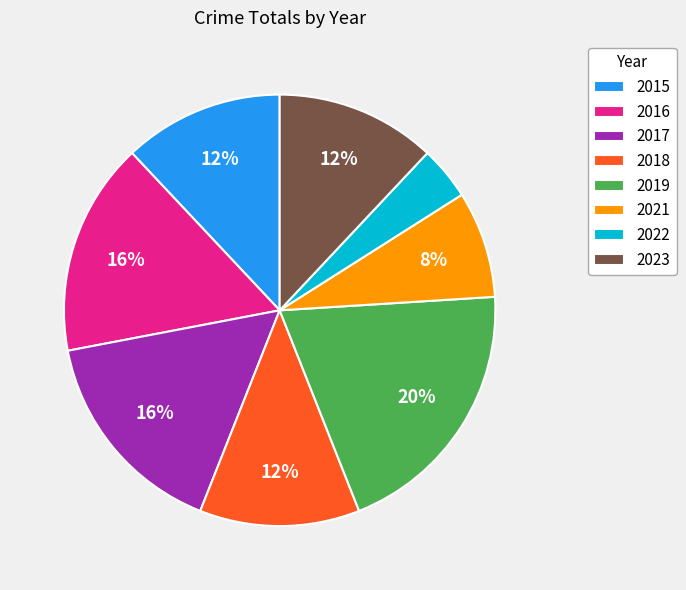

Approximately how many times larger is the value at 2023 compared to 2018?

1.0